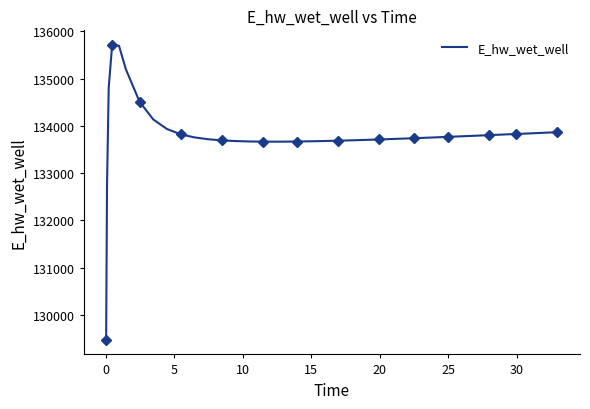

What is the lowest value of the E_hw_wet_well series?

129474.0